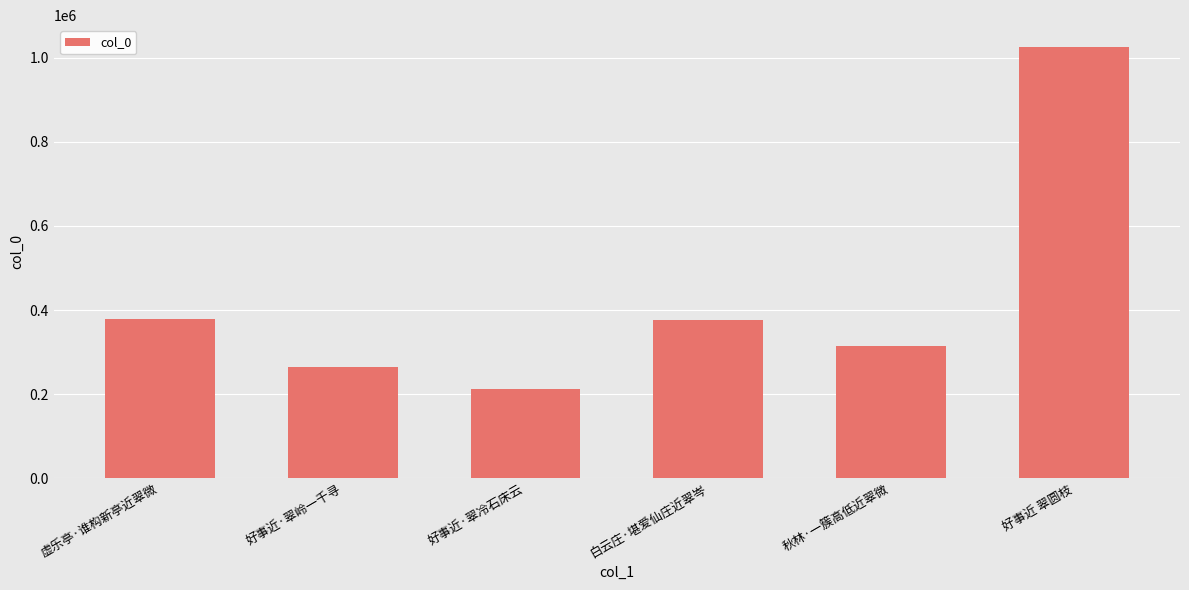

How many distinct data groups are displayed?

1